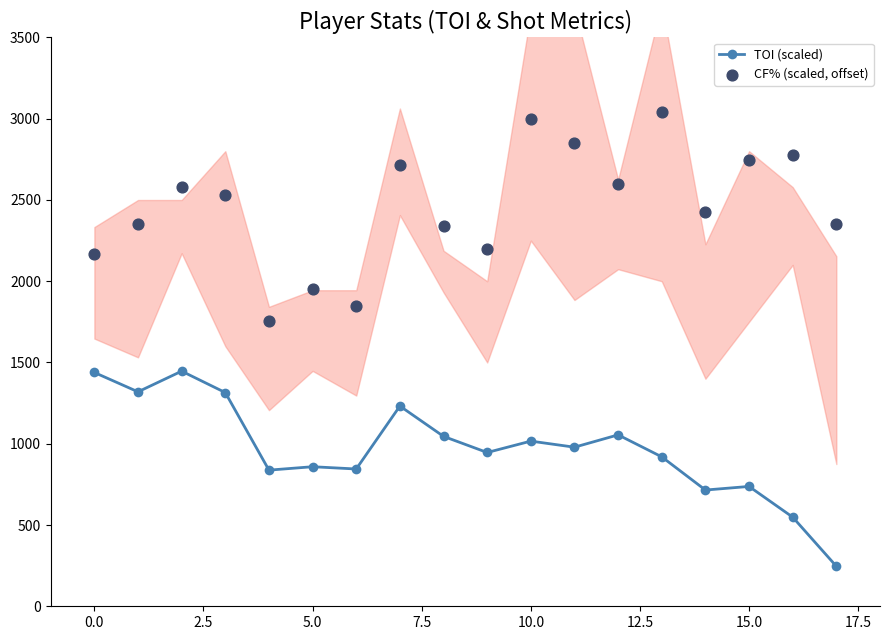

Which series reaches the maximum Y coordinate?

CF% (scaled, offset)